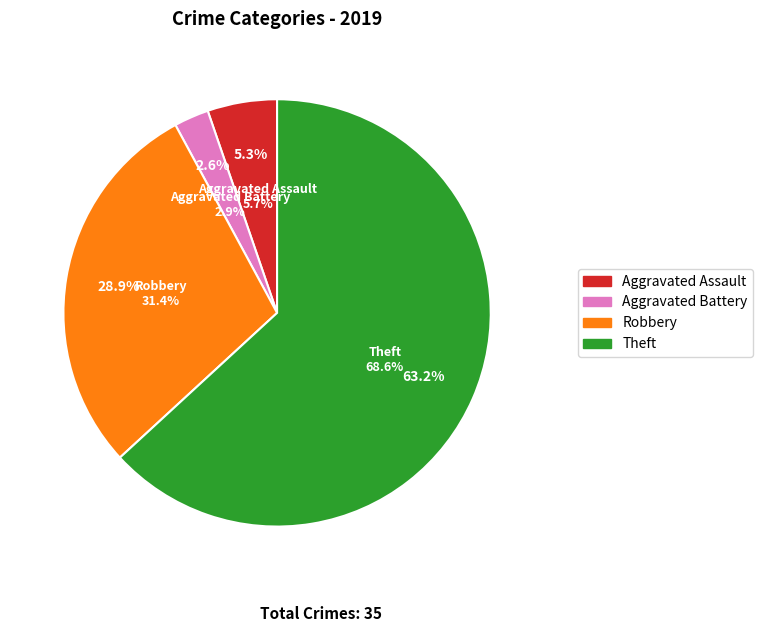

What is the majority slice?

Theft